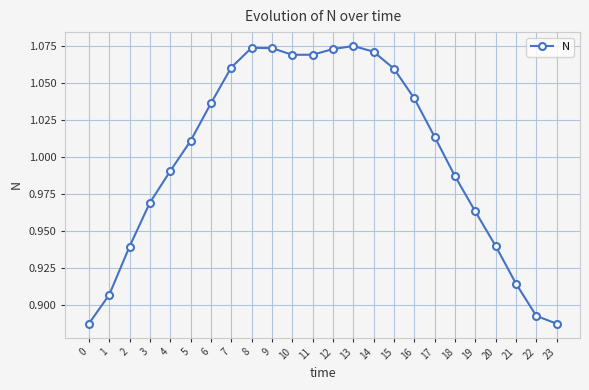

The value at 4 is 0.4. True or false?

False